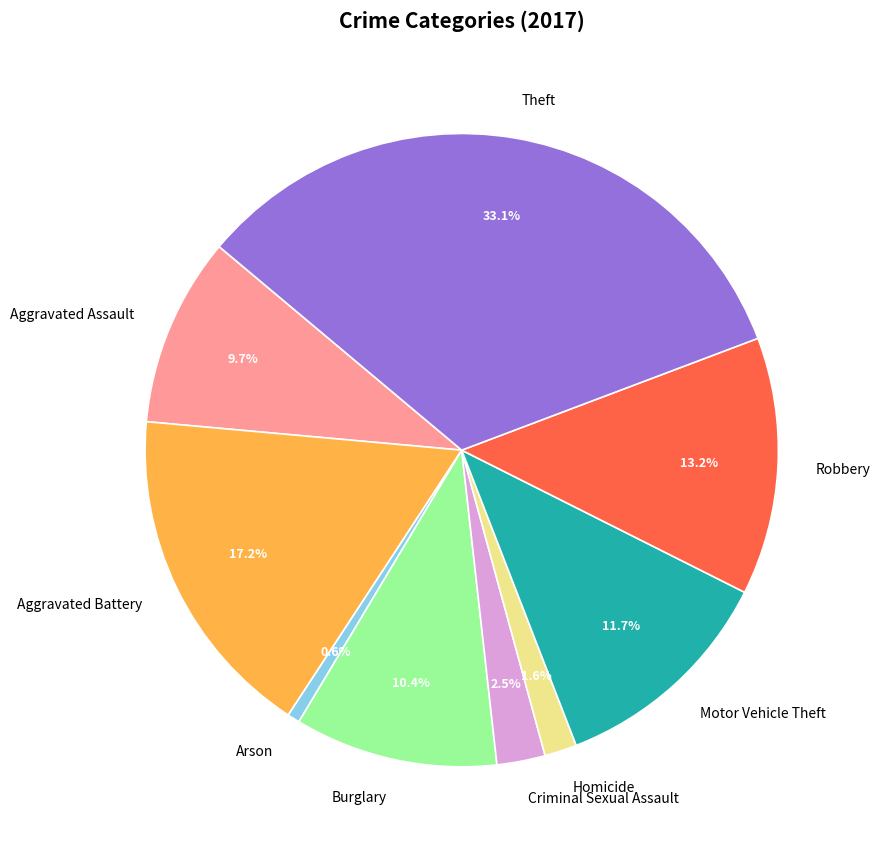

To the nearest percent, what is the difference between the Homicide and Criminal Sexual Assault slice percentages?

1%